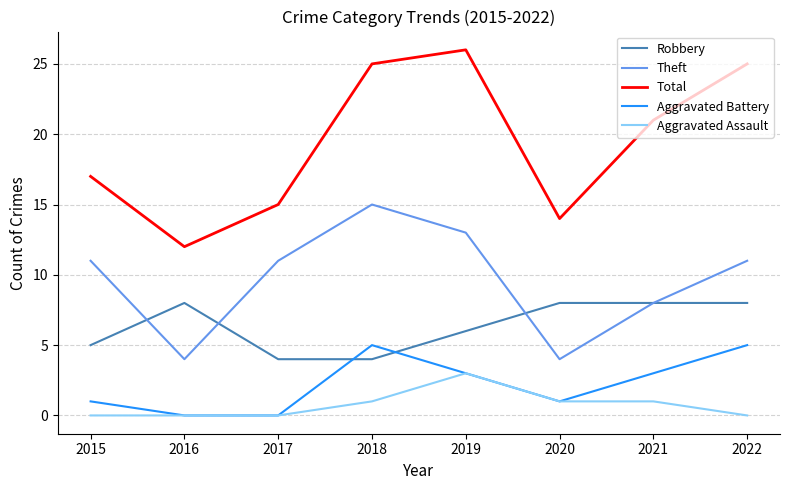

Is the value of Aggravated Assault at 2019 greater than the value of Robbery at 2017?

No